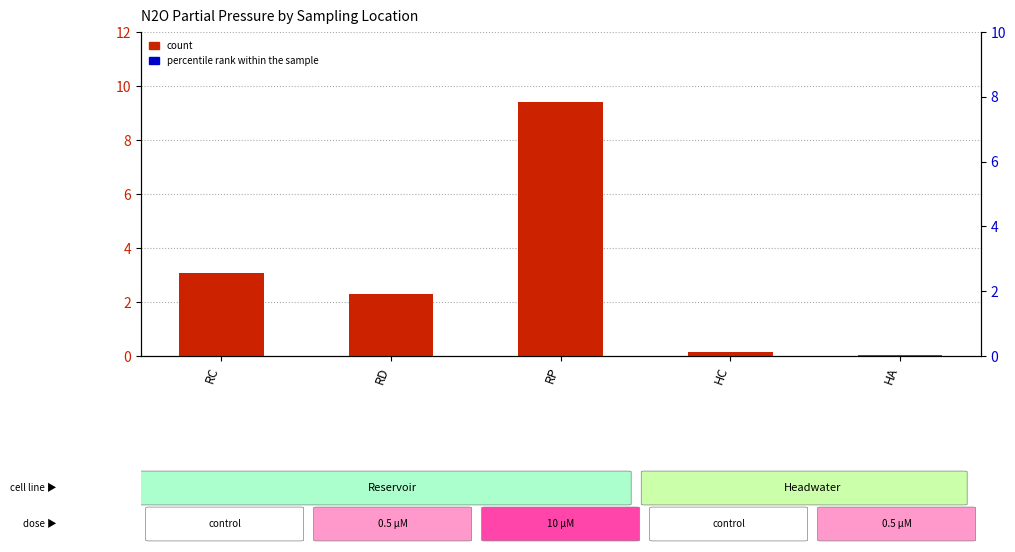

At which category is the sum across all series the highest?

RP